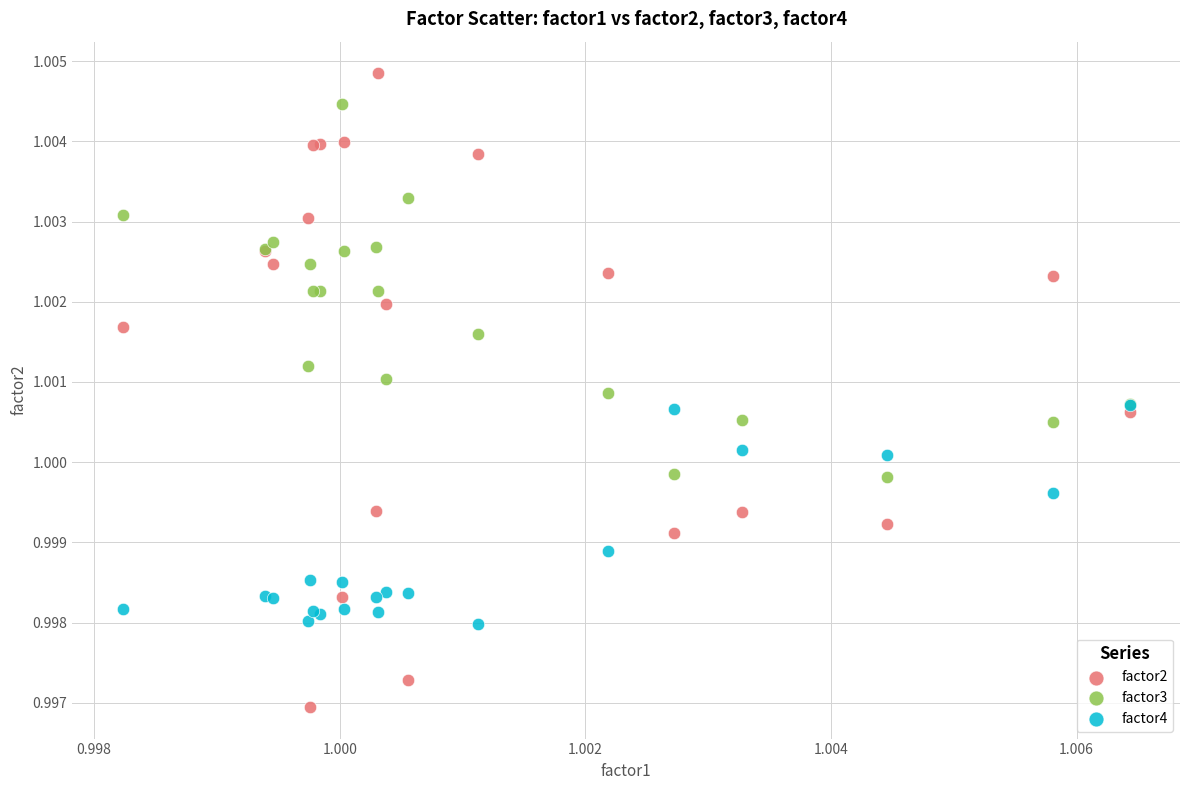

What are all the series names shown in the legend?

factor2, factor3, factor4